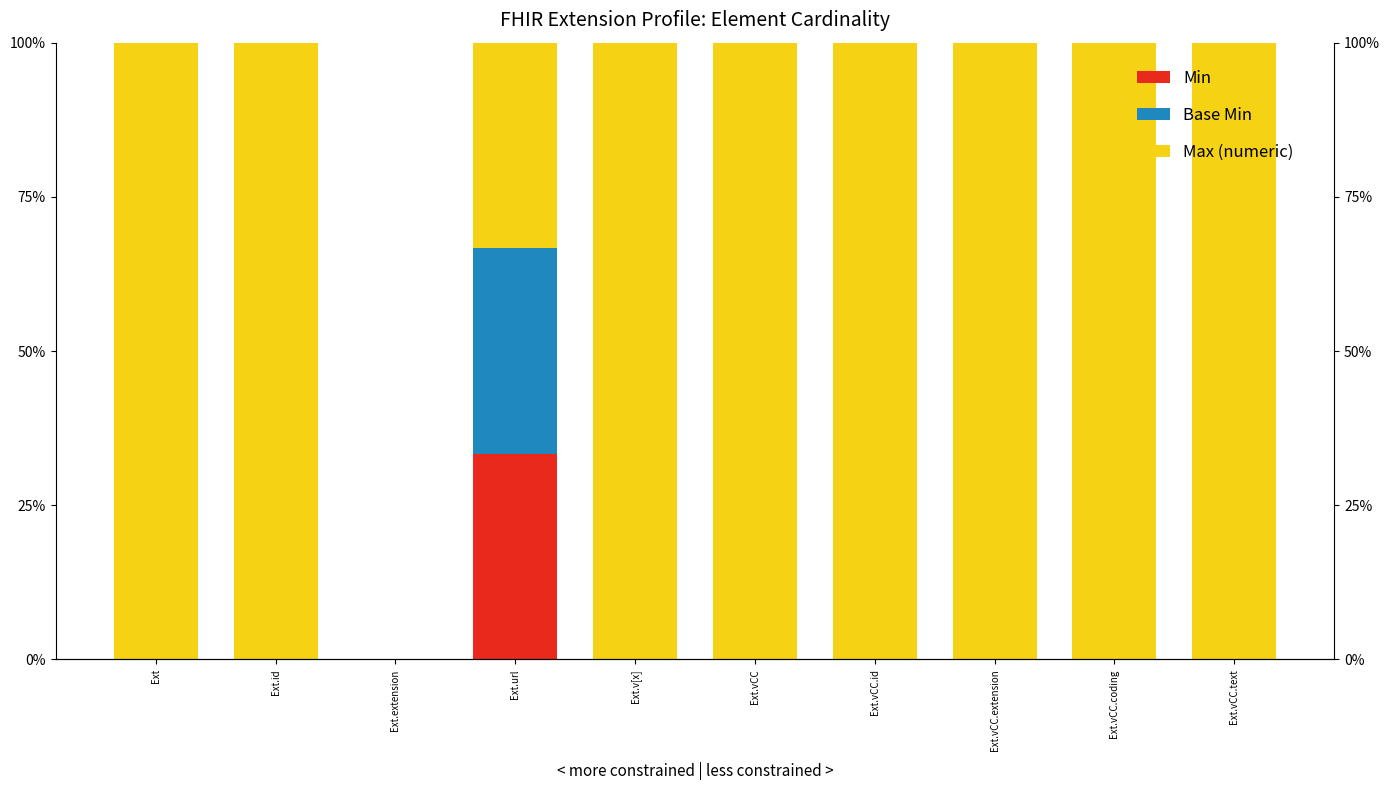

True or false: Min has a value of 0.0 at Ext.vCC.extension.

True